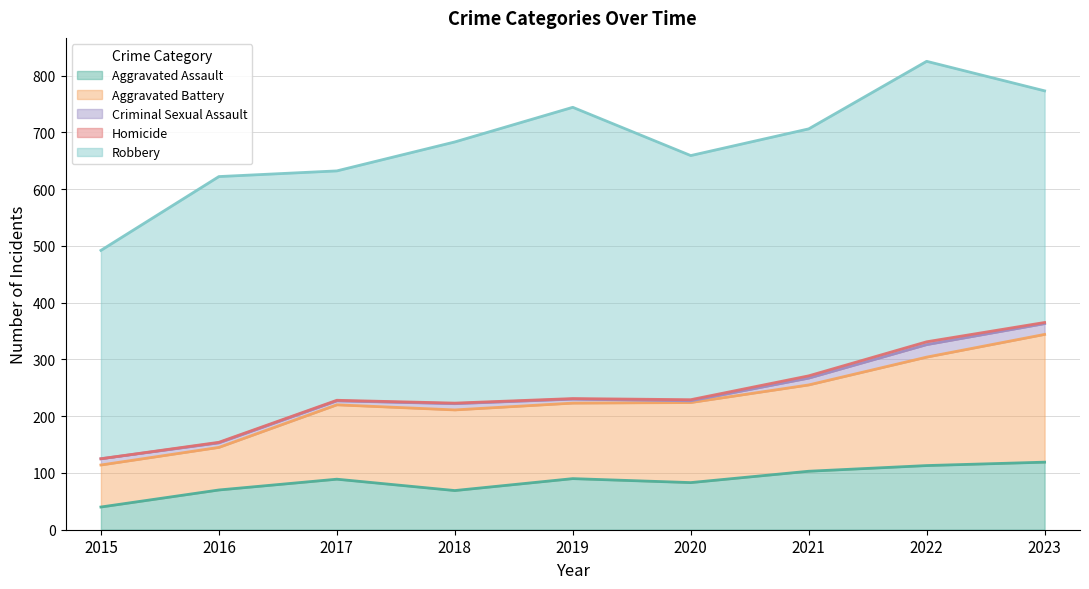

Does the chart display data point markers on the line(s)?

No